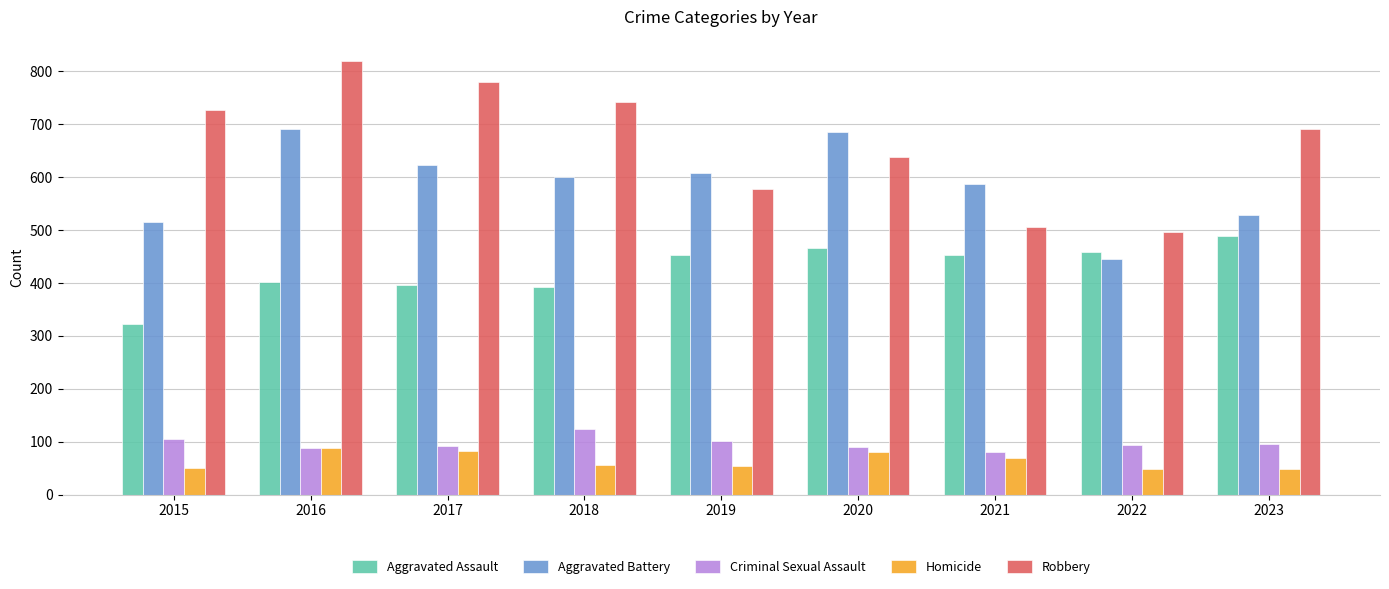

How many data points in Homicide are less than 56?

4